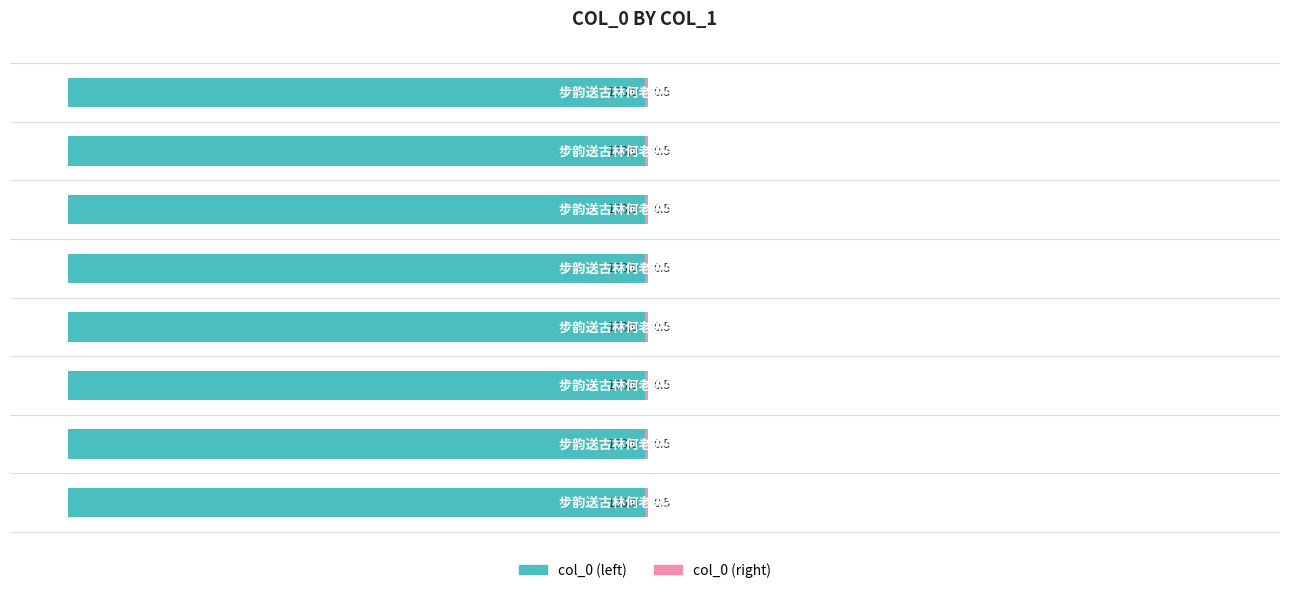

What is the total value across all series at 2?

-99.5